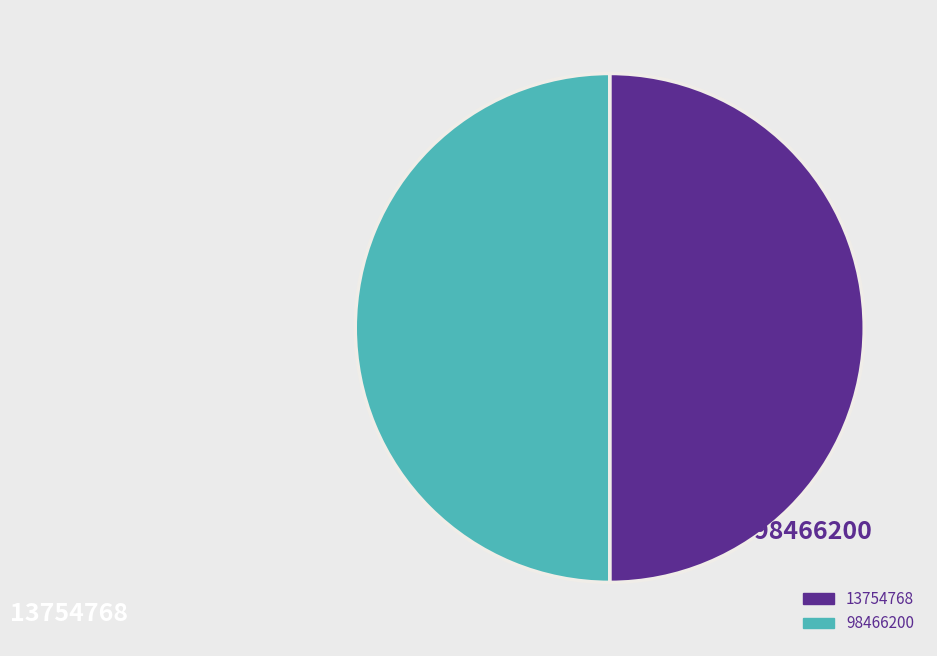

Is the sum of 13754768 and 98466200 greater than half?

Yes